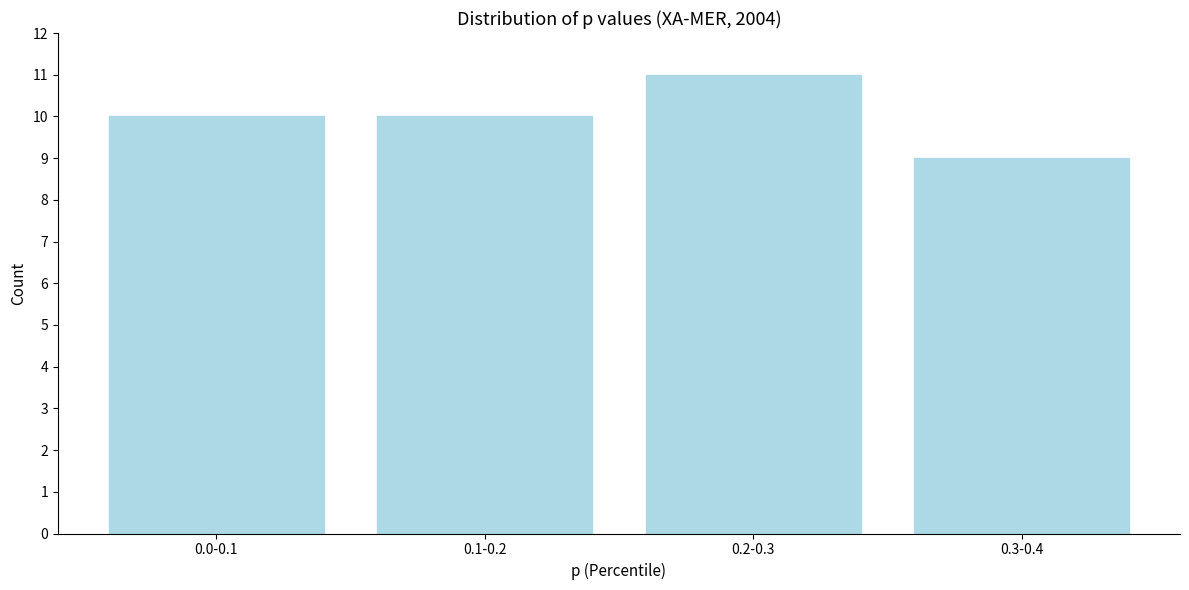

Reading left to right, what are all the values shown in this chart?

0.0-0.1=10	0.1-0.2=10	0.2-0.3=11	0.3-0.4=9